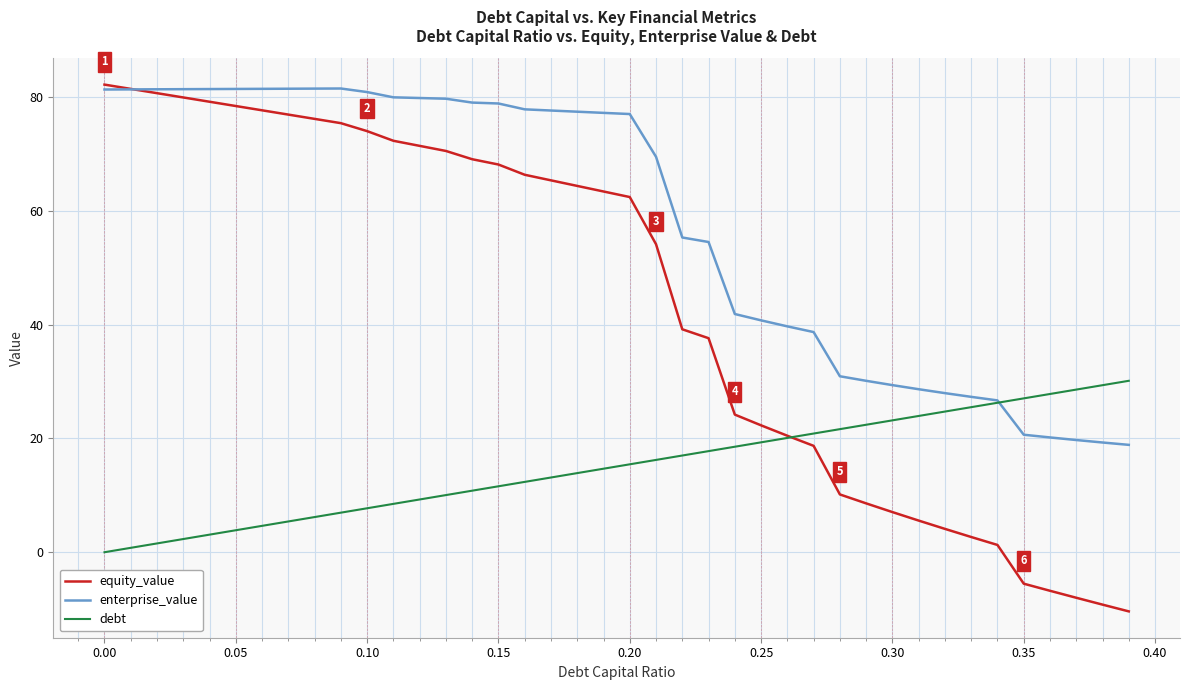

Which series has the largest range (max minus min)?

equity_value